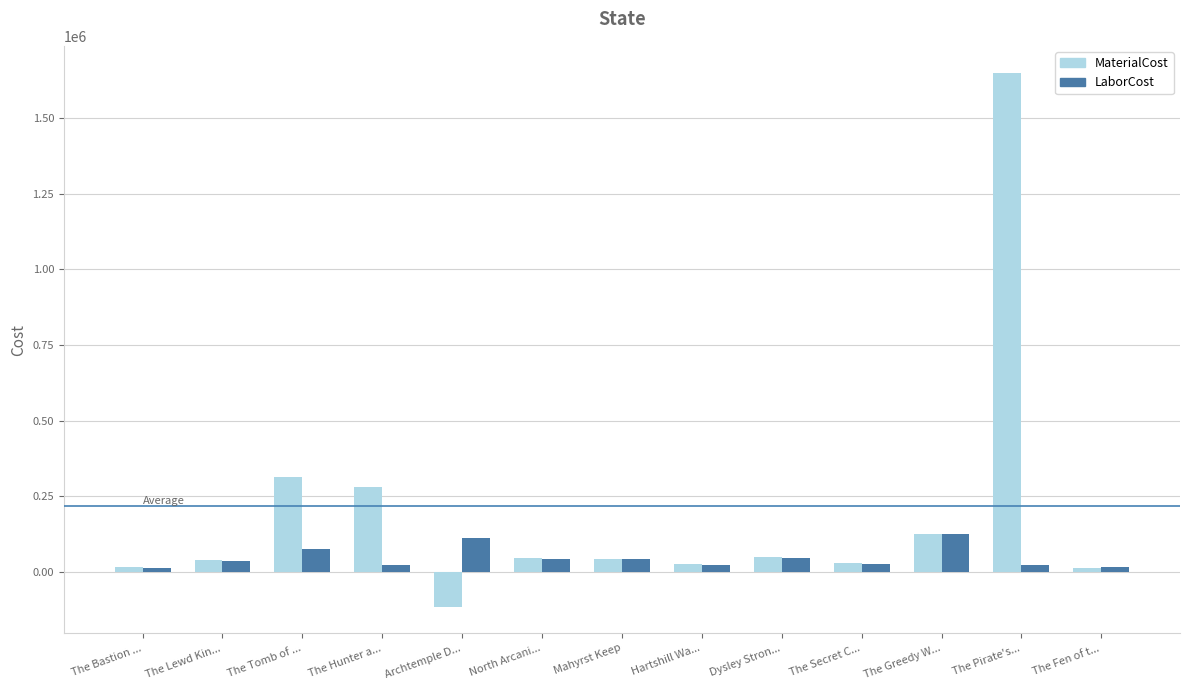

At Archtemple D..., list the series in order from smallest to largest.

MaterialCost, LaborCost